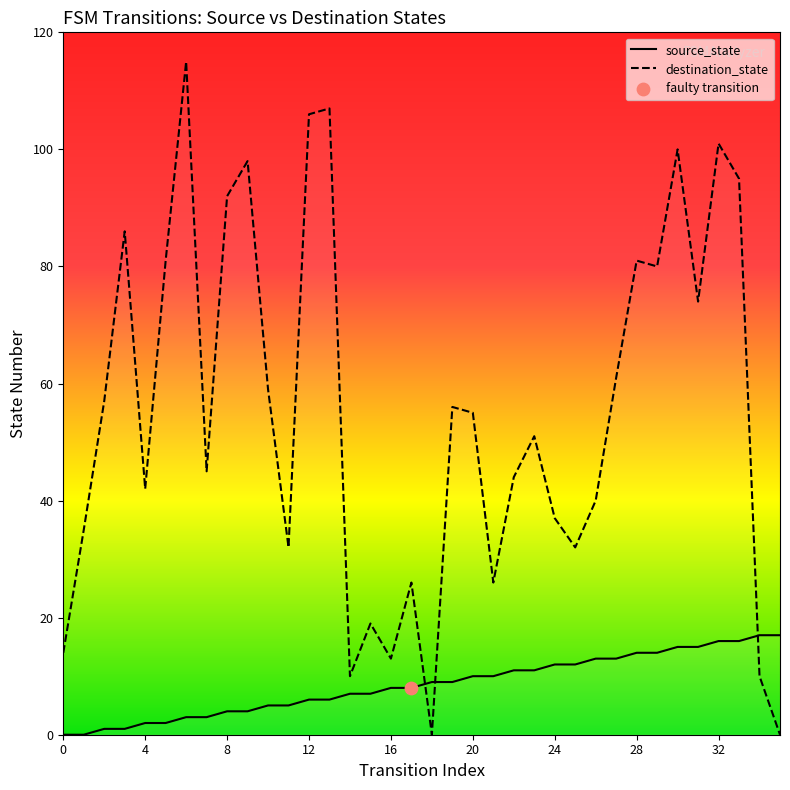

Is the value of destination_state at 25 greater than the value of source_state at 11?

Yes